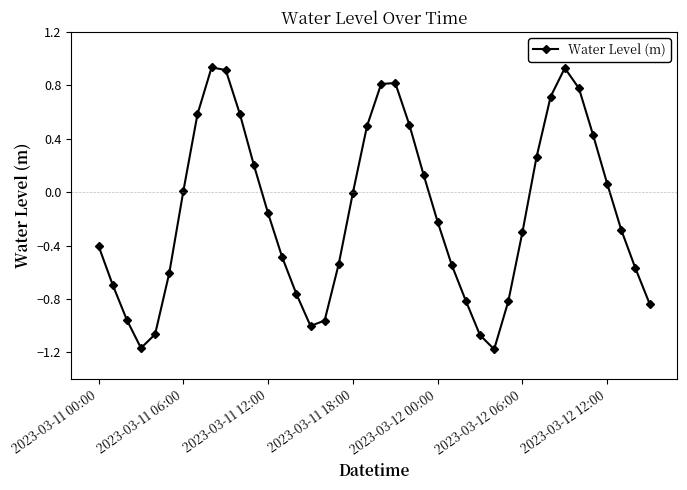

What is the sum of all values?

-6.3